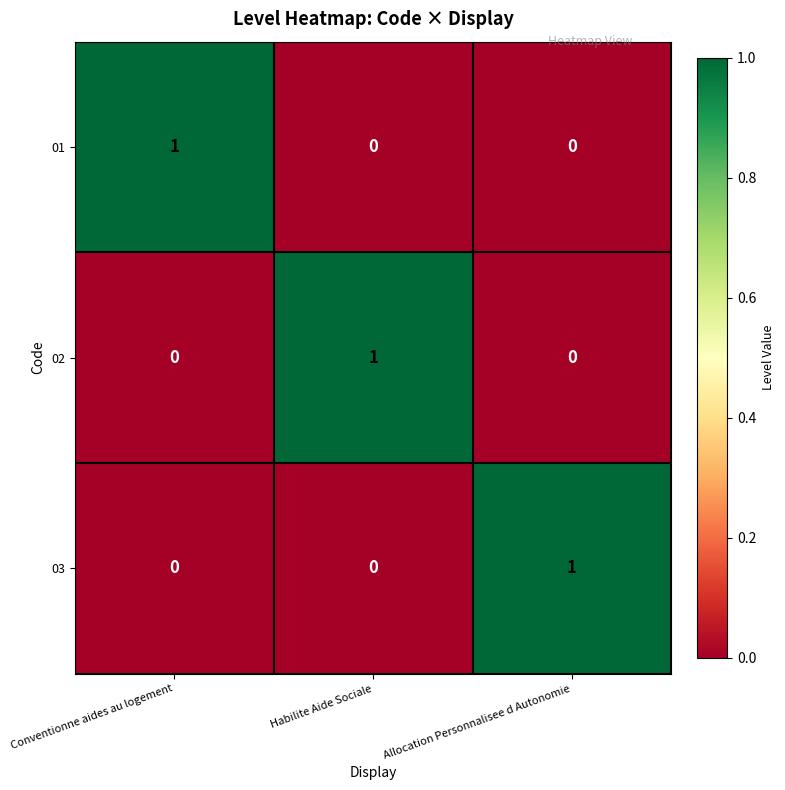

What is the total value across all series at Habilite Aide Sociale?

1